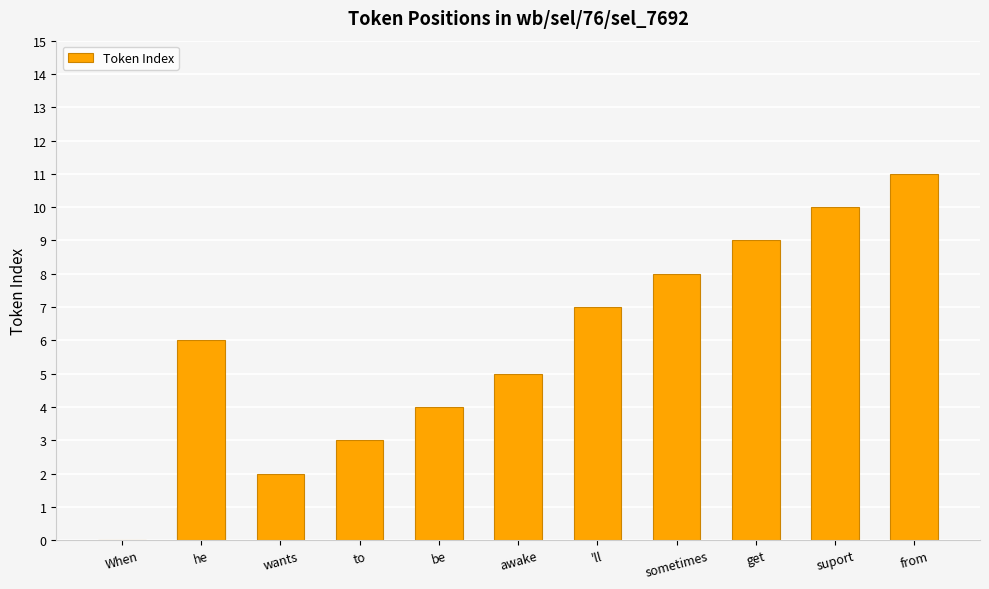

What is the label of the 10th bar from the left?

get